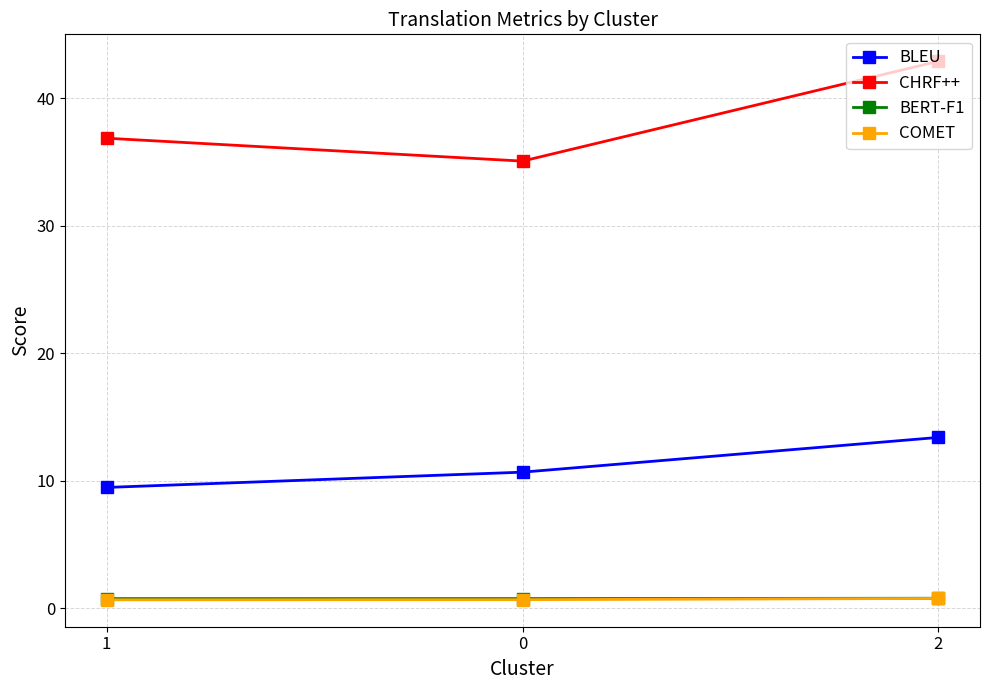

True or false: COMET has a value of 0.7 at 1.

True